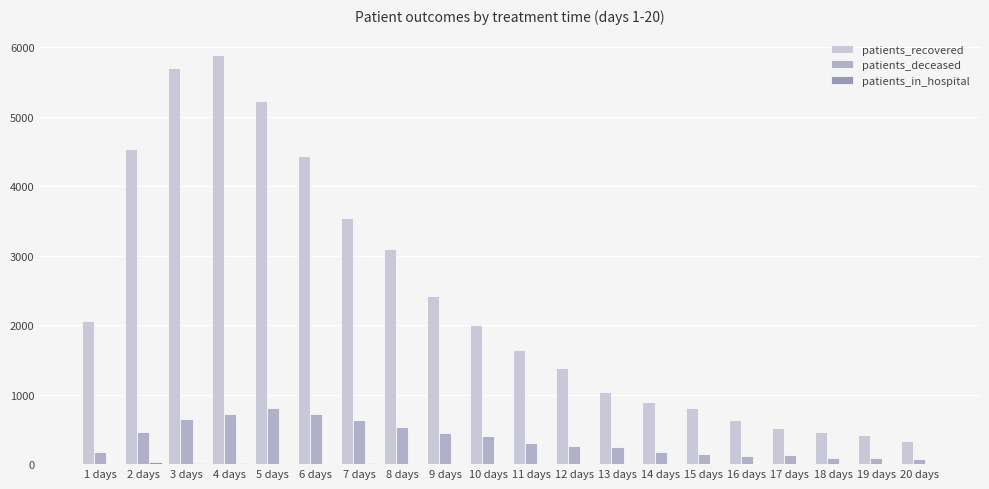

Which category has the lowest value in the patients_deceased series?

20 days